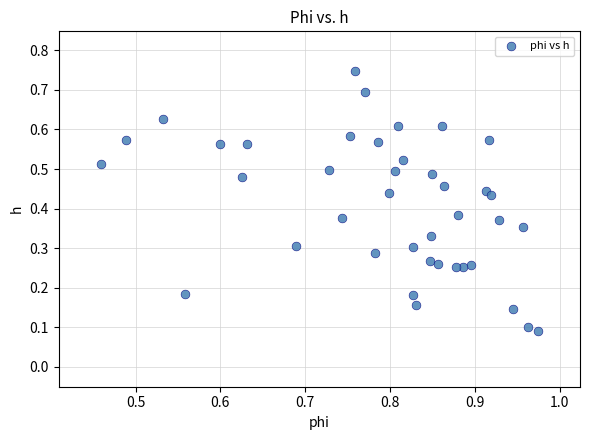

Count the number of points in this scatter plot.

40